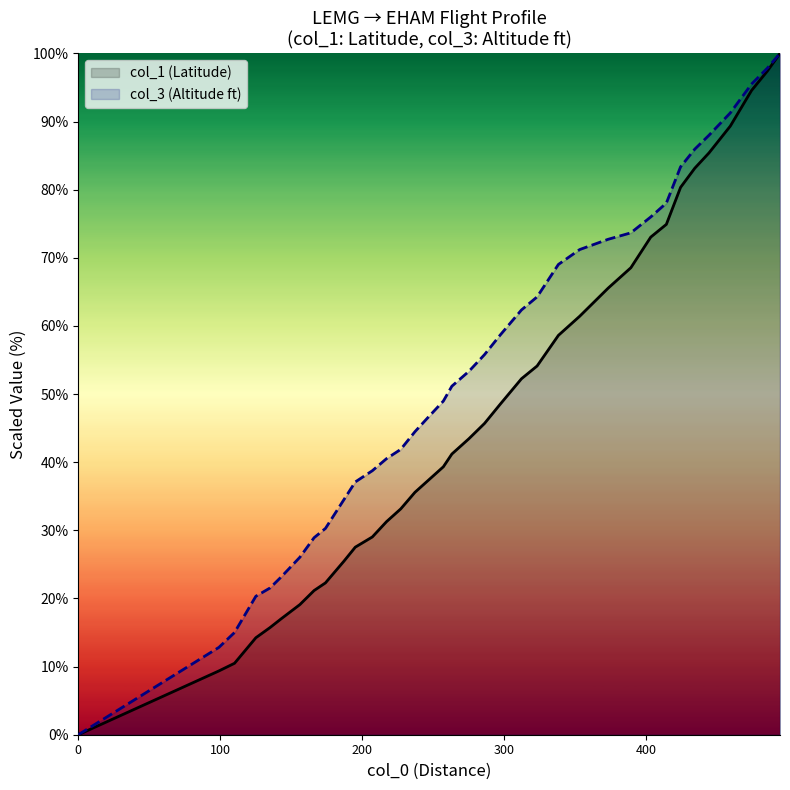

How many lines are shown in the chart?

2